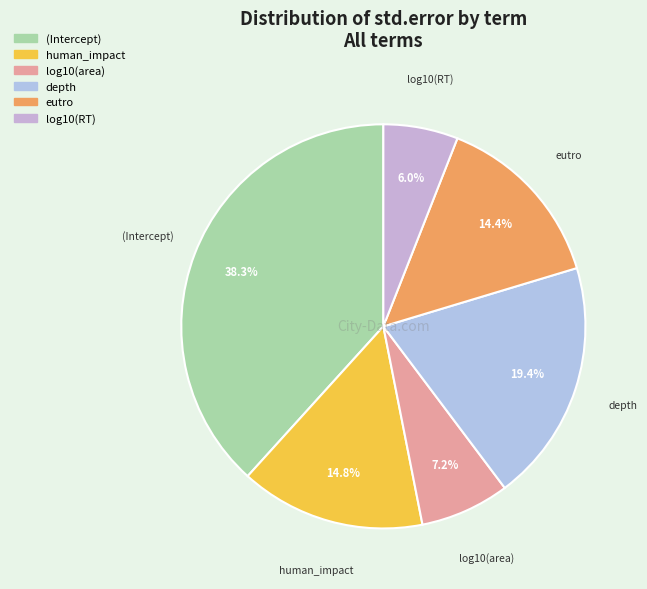

Is there a majority slice in this chart?

No